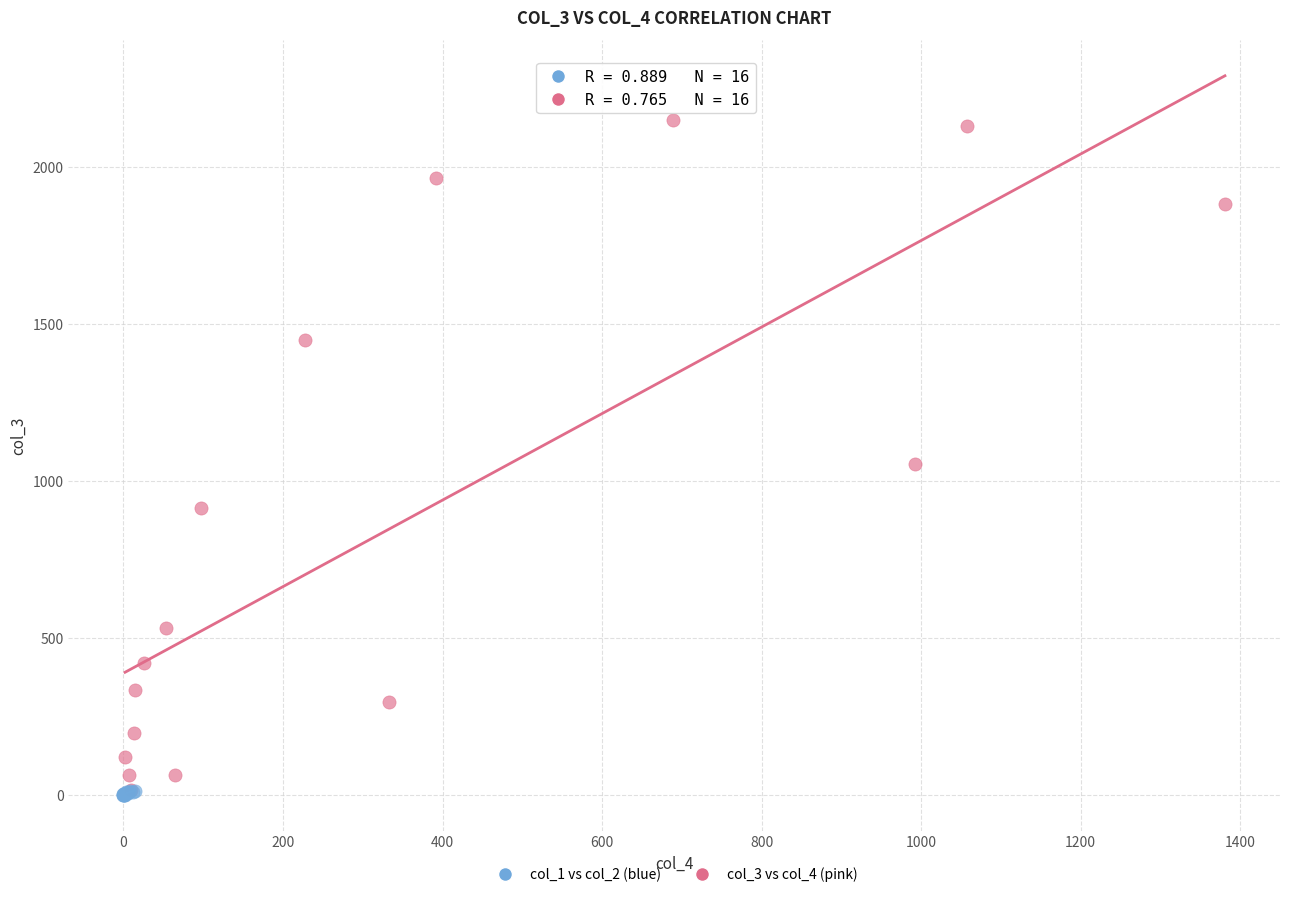

Which series reaches the maximum Y coordinate?

col_3 vs col_4 (pink)